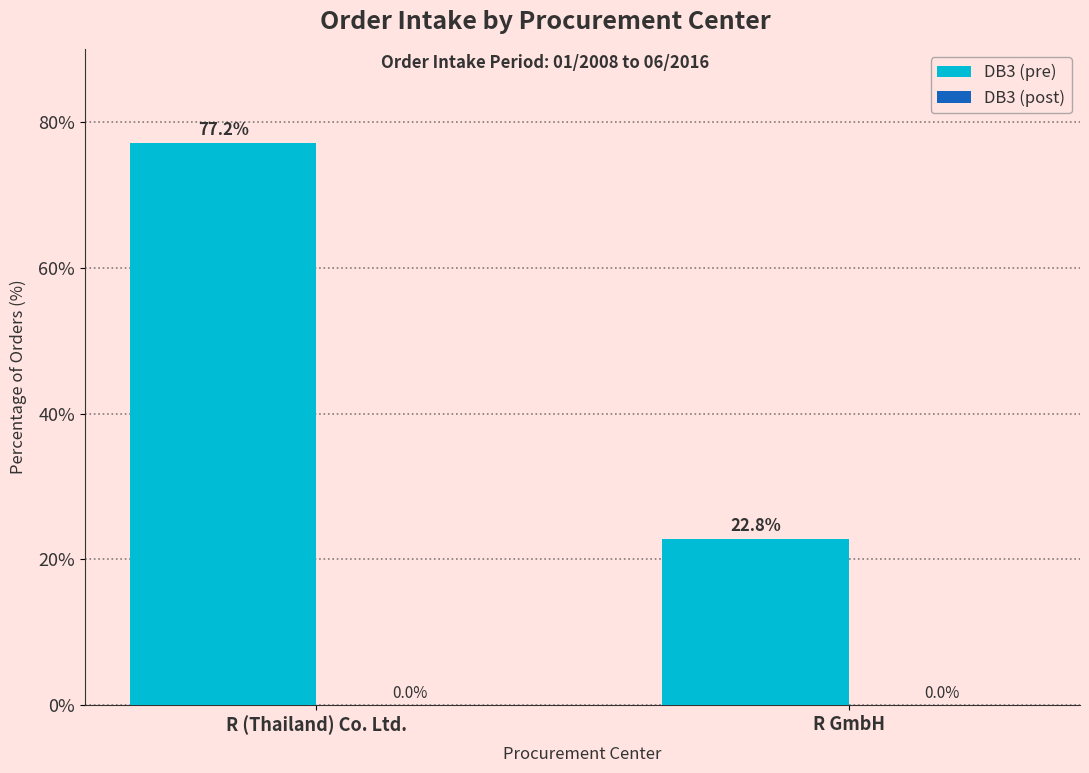

What is the sum of the values at R GmbH and R (Thailand) Co. Ltd.?

100.0